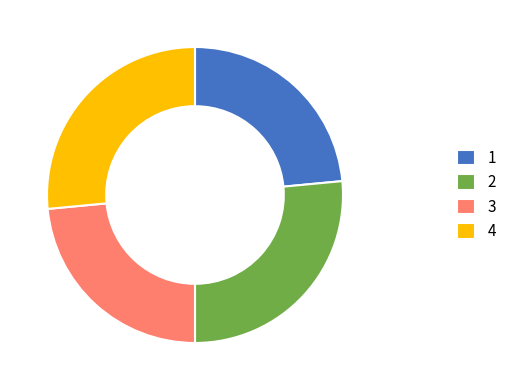

Which has a higher value, 1 or 4?

4